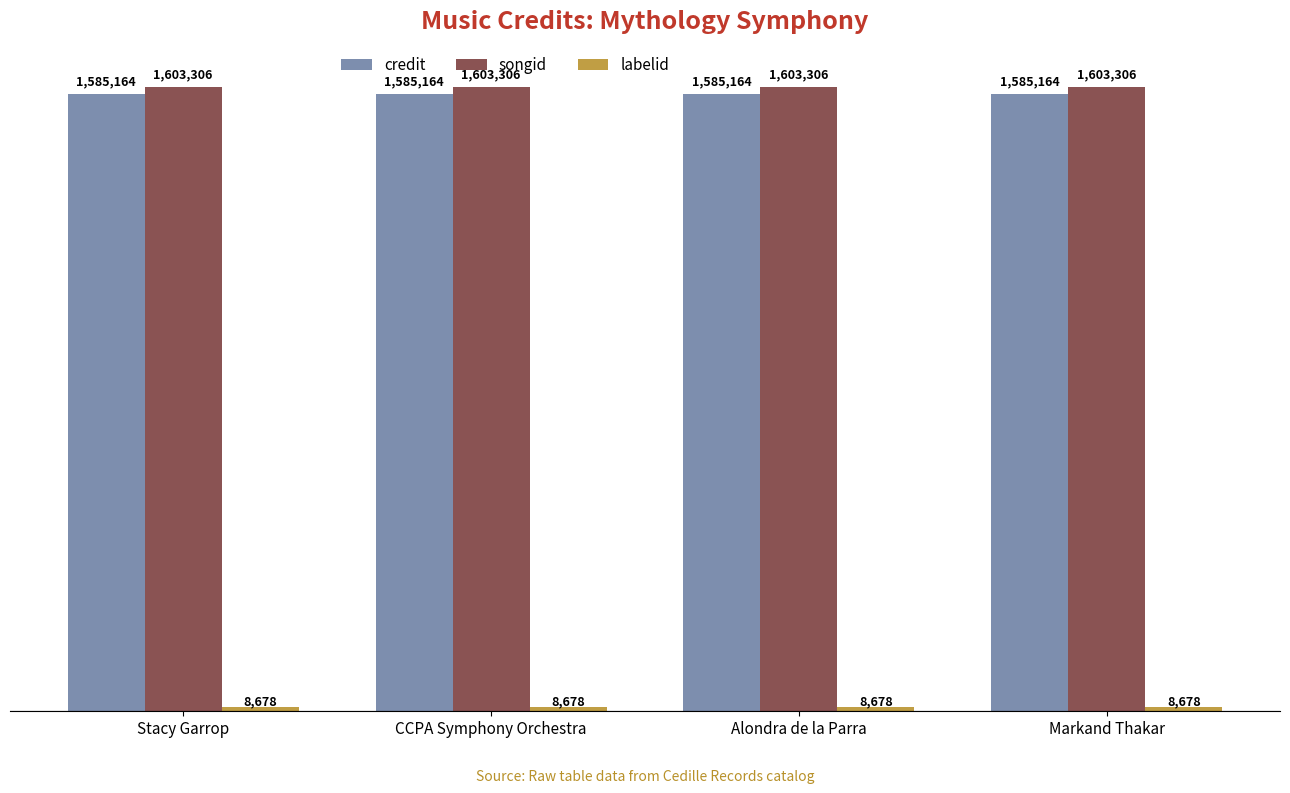

Which series has the largest total across all categories?

songid